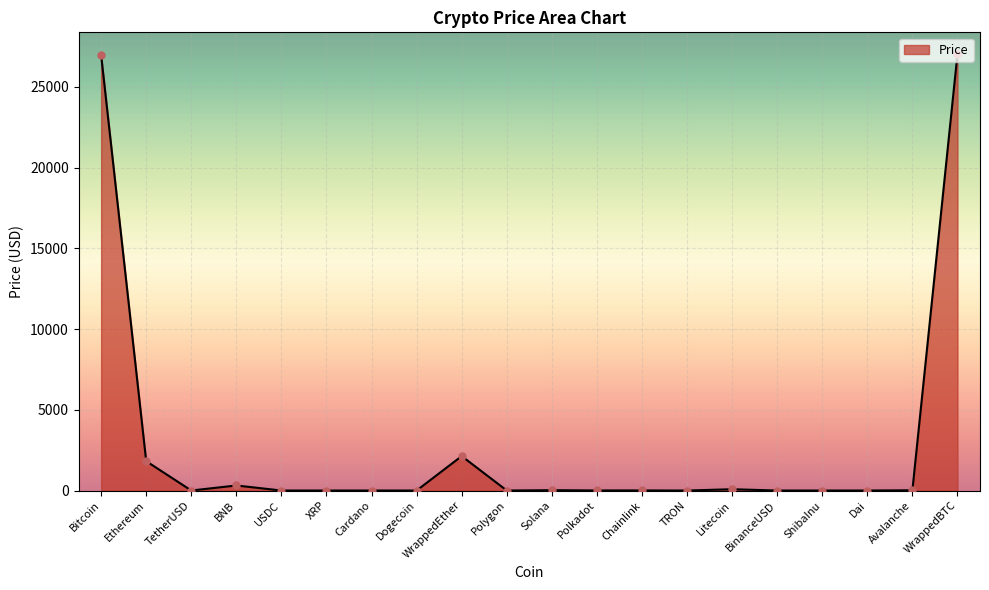

What is the change in value from TetherUSD to Dogecoin?

-0.9